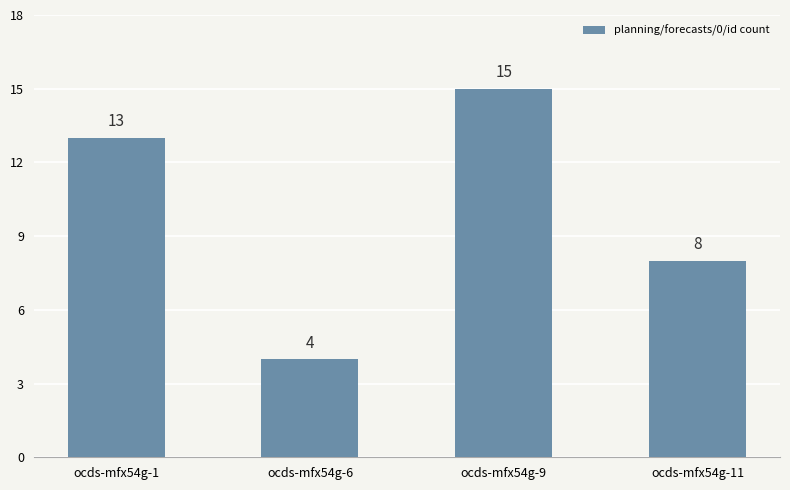

The value at ocds-mfx54g-9 is 15. True or false?

True